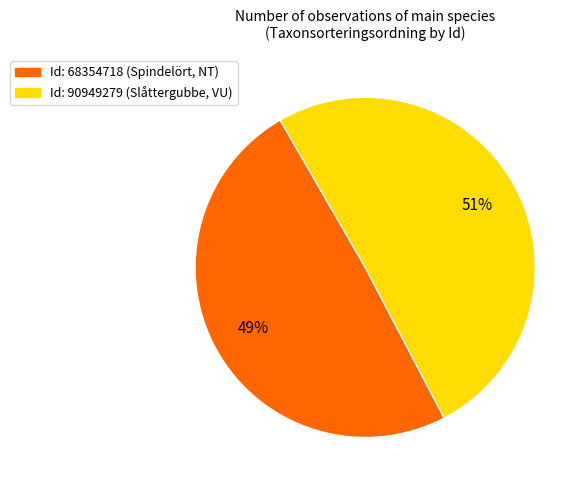

Is there a majority slice in this chart?

Yes